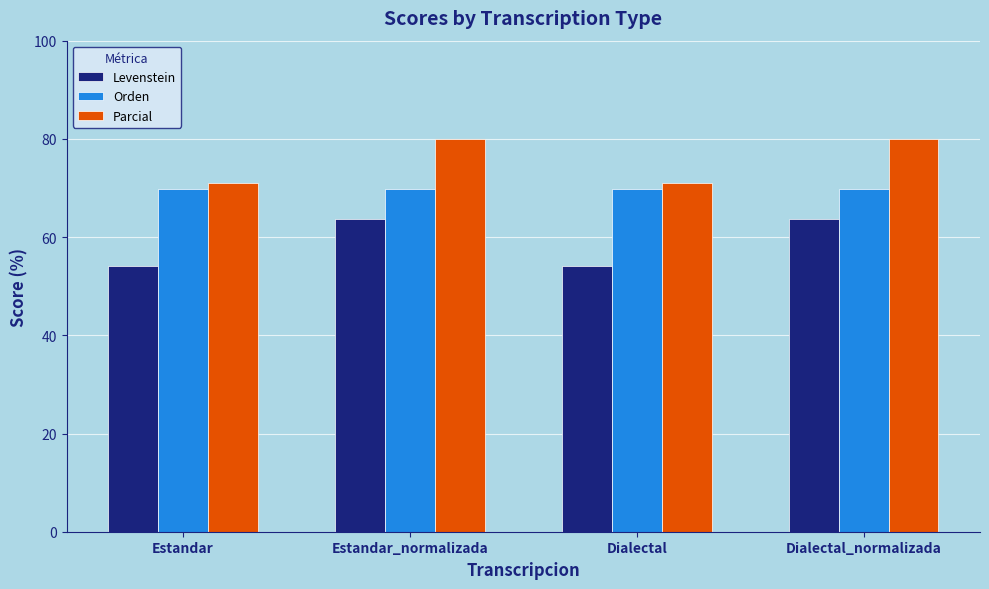

Which series has the widest spread of values?

Levenstein